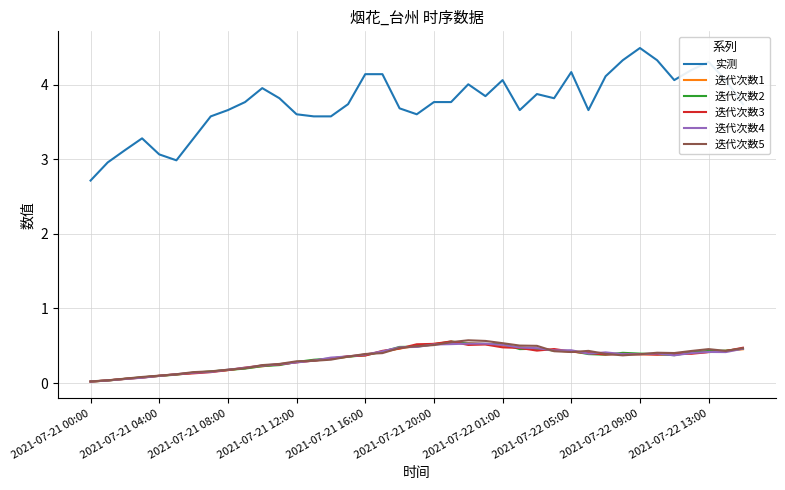

What is the difference between the second highest and second lowest values in the 迭代次数1 series?

0.5